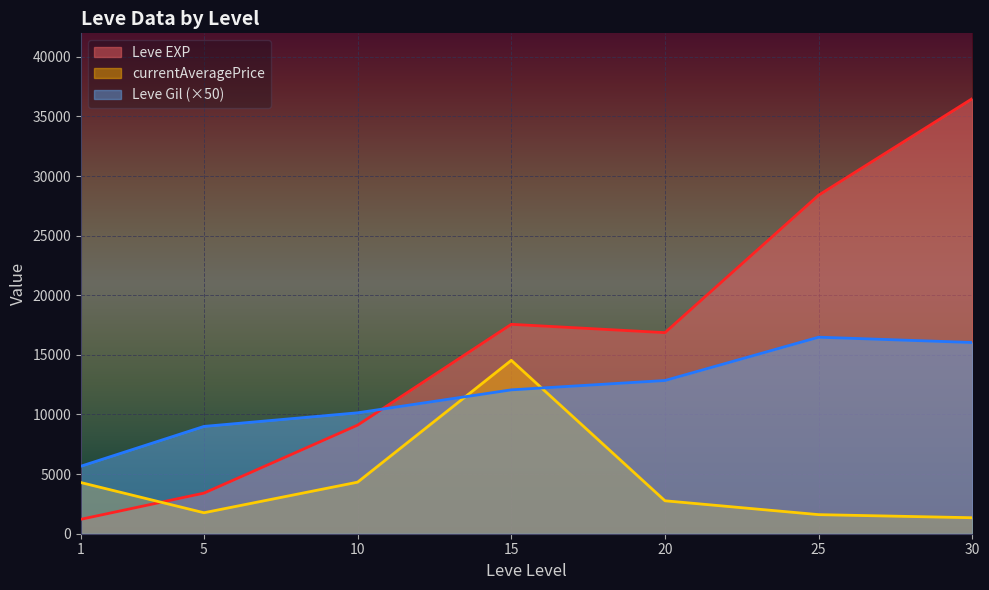

What is the maximum value shown in the chart?

36492.5